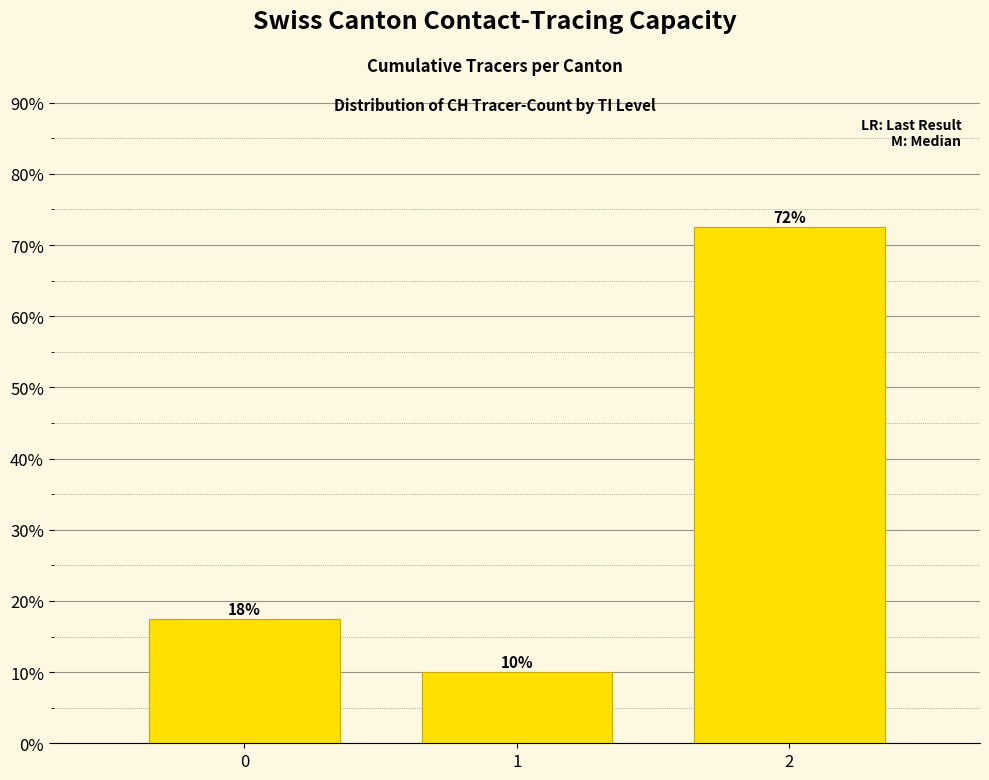

List the labels in order of value, smallest first.

1, 0, 2